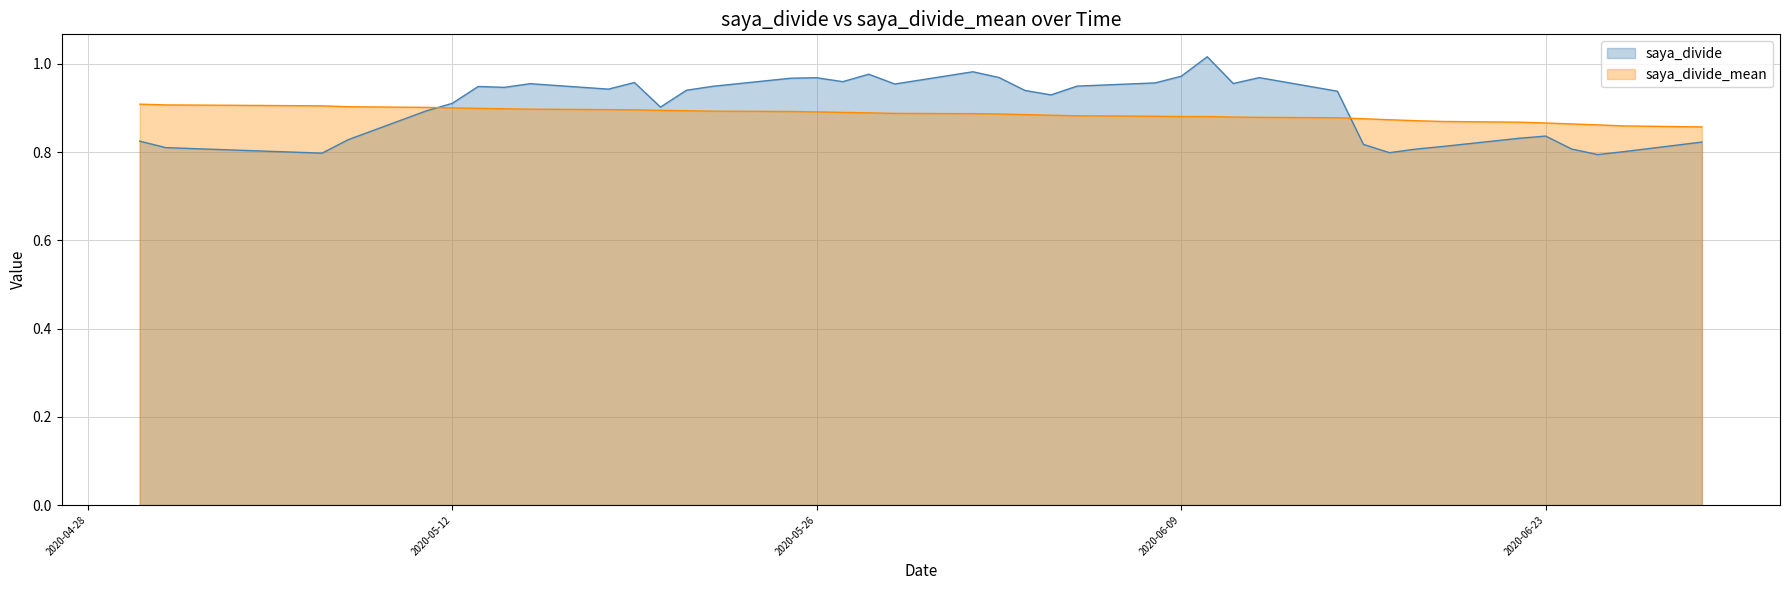

What is the average value of the saya_divide series?

0.9